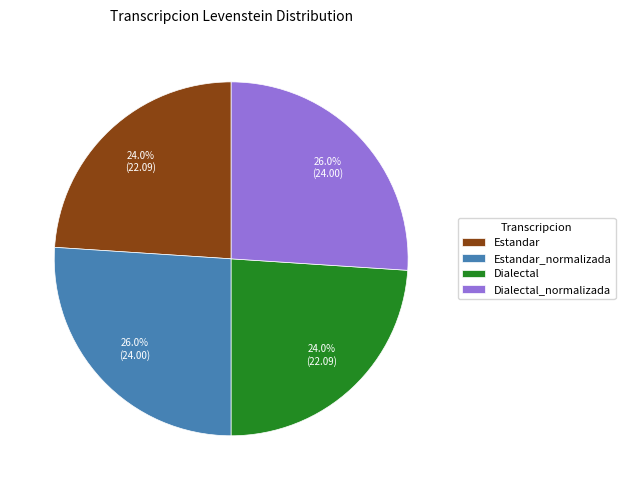

How much of the chart is everything except Dialectal?

76.0%